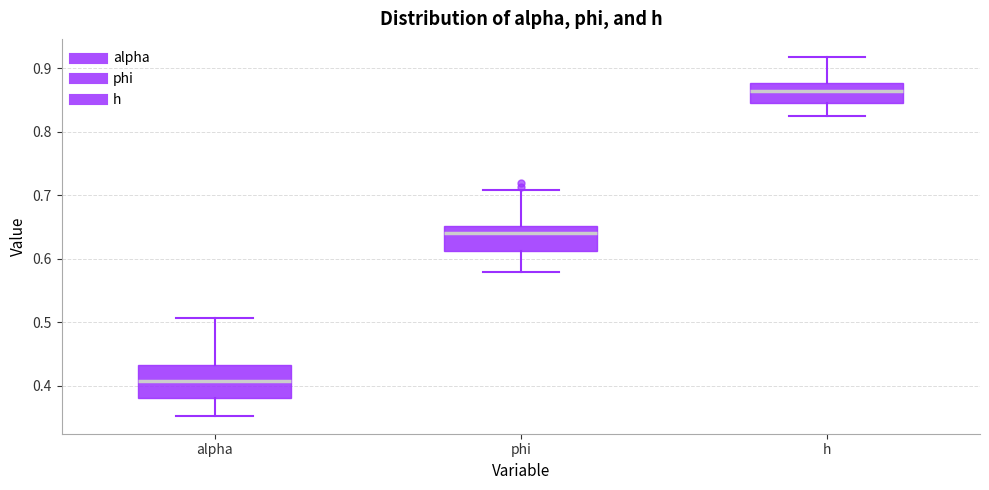

Reading left to right, transcribe this box plot: for each box, give where its median line is, the range the box spans, and where its two whiskers end, as read against the y-axis. The values are not printed on the chart, so give them approximately, as read against the axis.

alpha: median 0.41, box 0.38 to 0.43, whiskers 0.35 to 0.51
phi: median 0.64, box 0.61 to 0.65, whiskers 0.58 to 0.71
h: median 0.86, box 0.85 to 0.88, whiskers 0.83 to 0.92